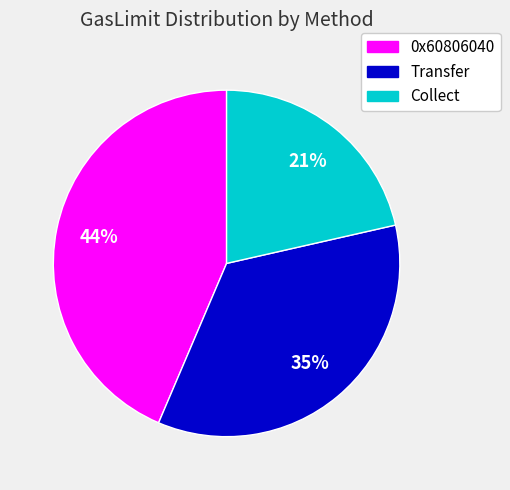

Rank the categories by value from lowest to highest.

Collect, Transfer, 0x60806040